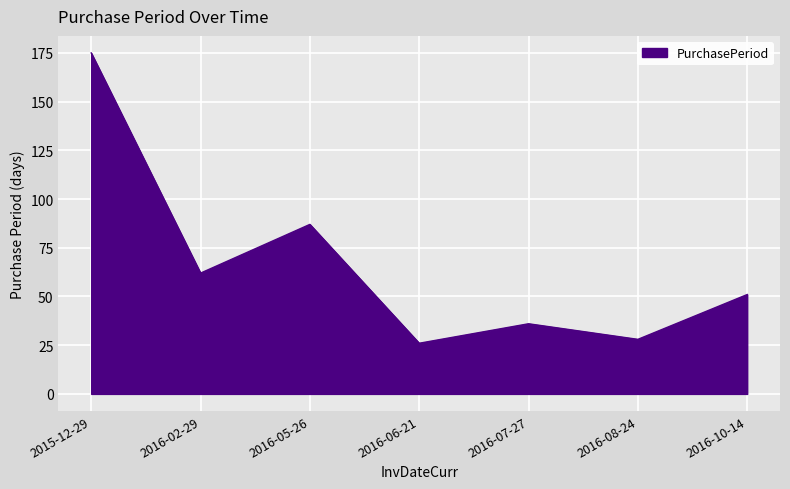

Reading left to right, what are all the values shown in this chart?

2015-12-29=175	2016-02-29=62	2016-05-26=87	2016-06-21=26	2016-07-27=36	2016-08-24=28	2016-10-14=51